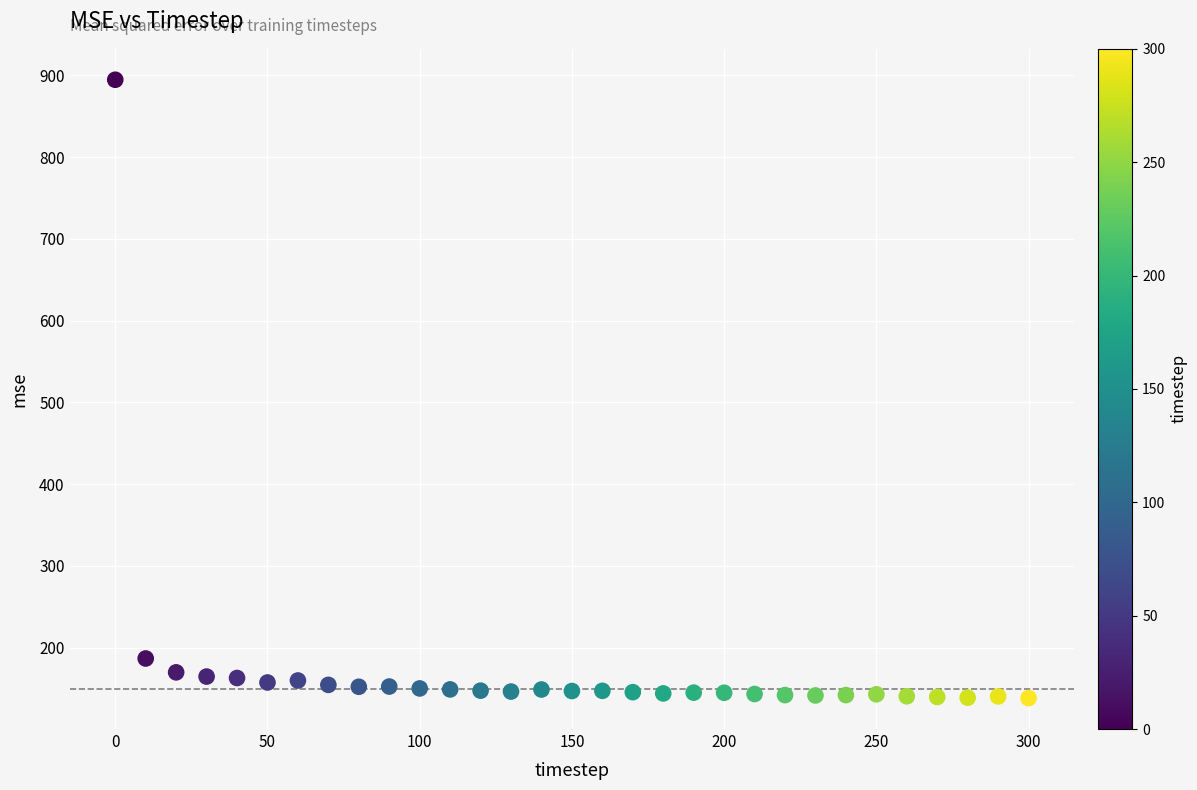

What is the range of X values (max minus min)?

300.0